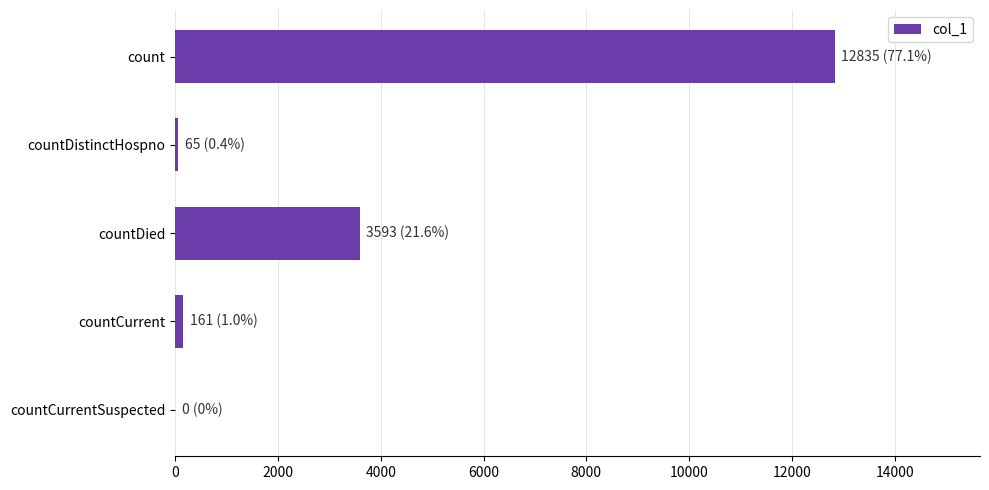

Approximately how many times larger is the value at count compared to countDied?

3.6